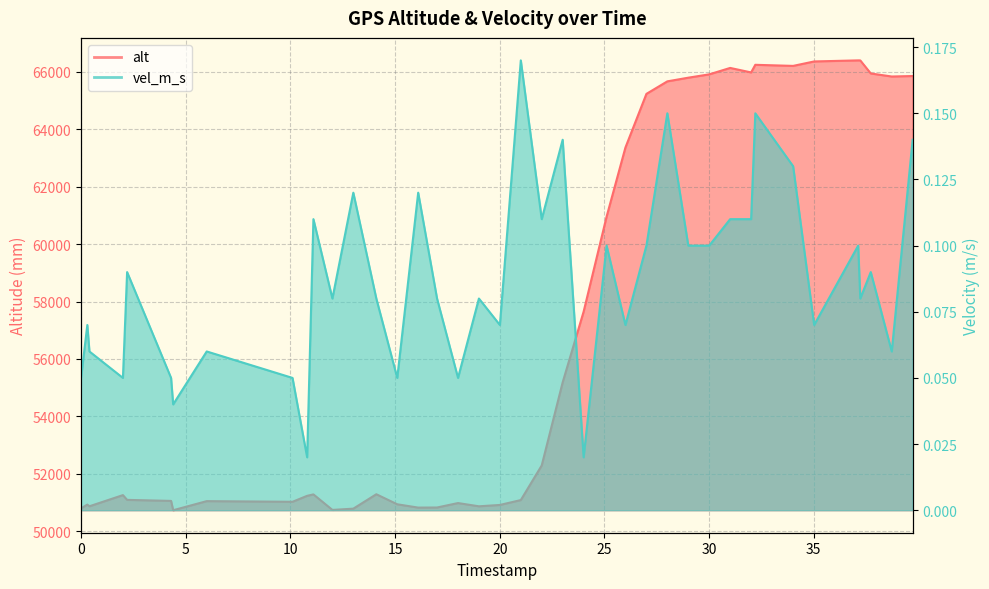

True or false: alt and vel_m_s cross at least once.

False